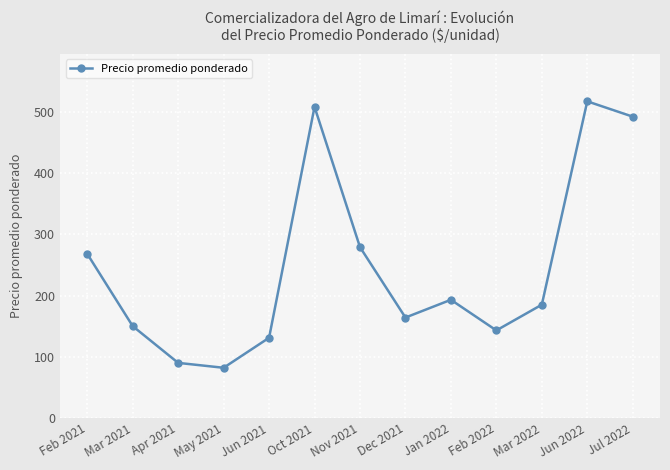

Is this an area chart (filled region under the line)?

No